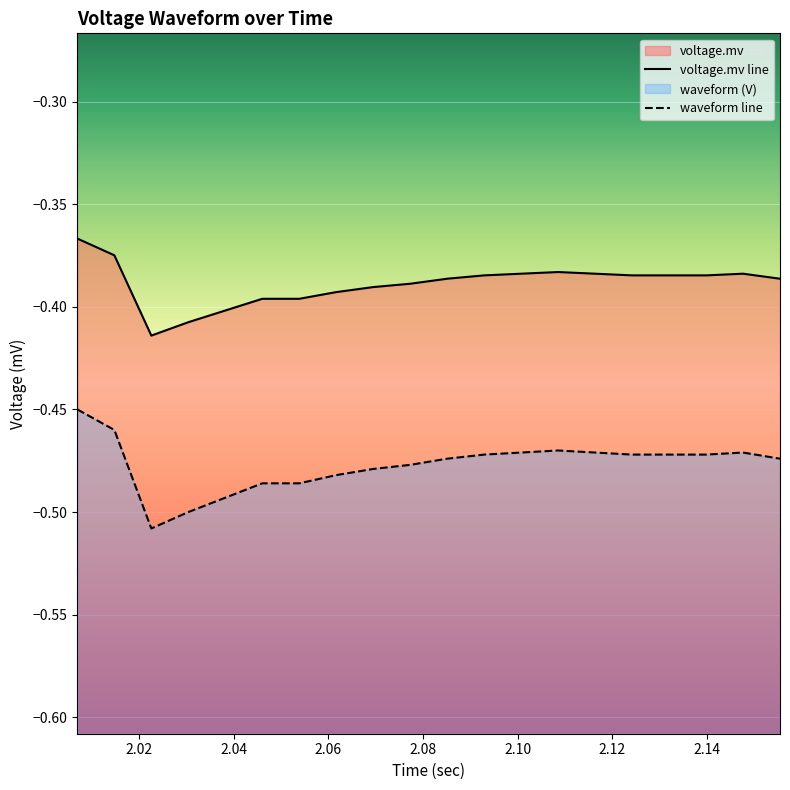

How many data points does each series have?

20